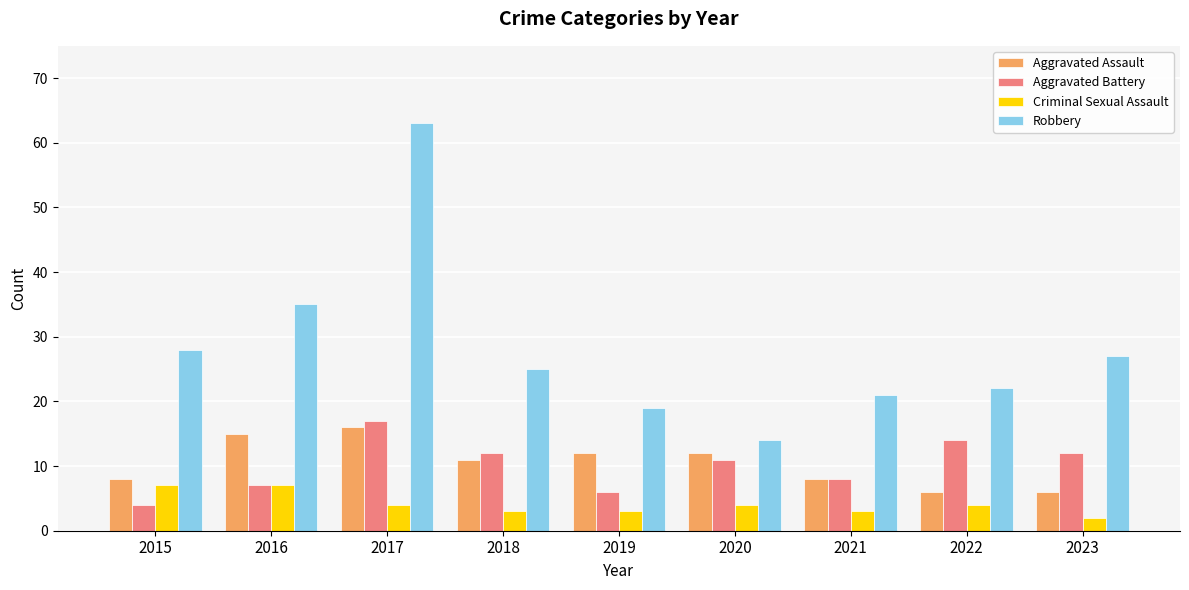

Reading left to right, list all the values displayed in this chart.

Aggravated Assault: 8	15	16	11	12	12	8	6	6
Aggravated Battery: 4	7	17	12	6	11	8	14	12
Criminal Sexual Assault: 7	7	4	3	3	4	3	4	2
Robbery: 28	35	63	25	19	14	21	22	27